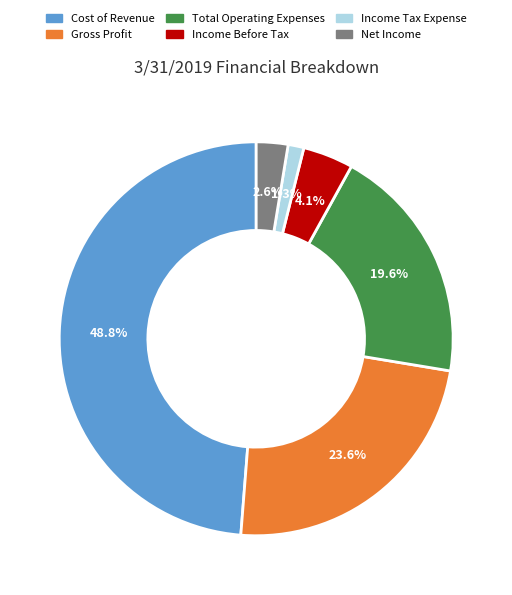

To the nearest percent, what is the average slice percentage?

17%